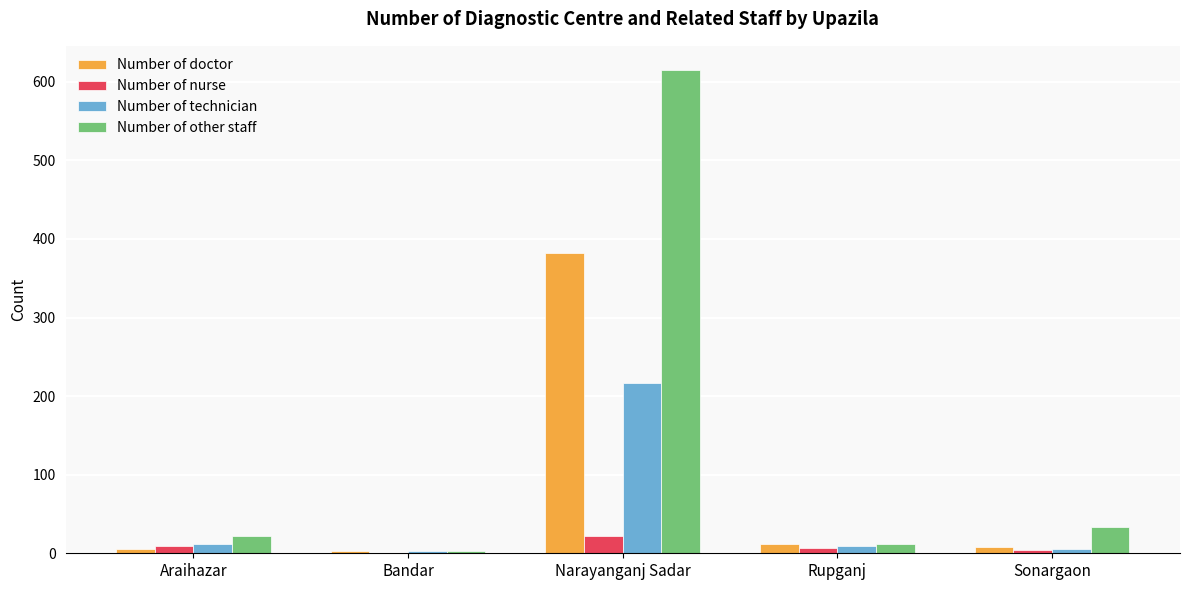

How many groups of bars are there?

5